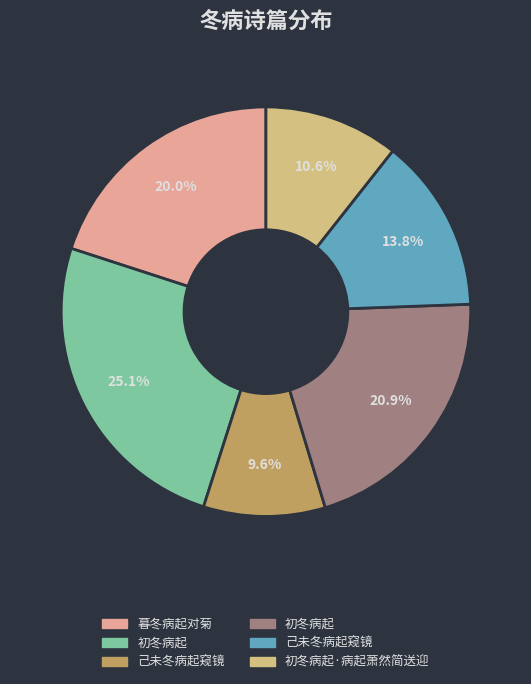

Is there any slice that represents more than half of the pie?

No